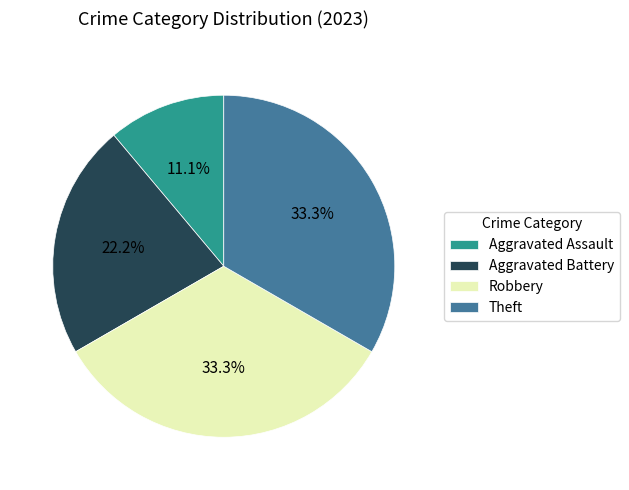

To the nearest percent, what is the difference between the largest and smallest slice percentages?

22%